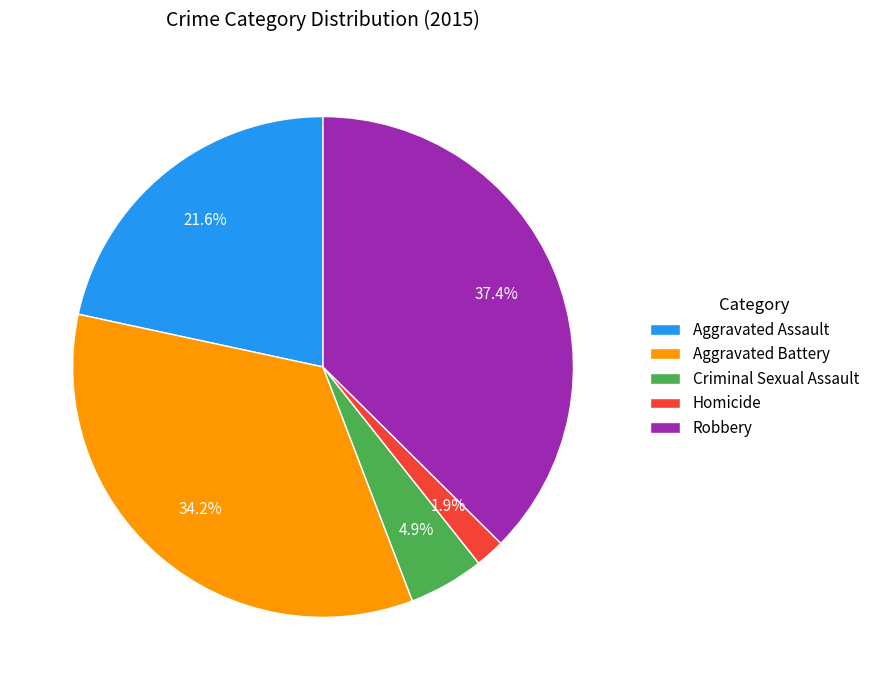

What percentage is the Criminal Sexual Assault slice, to the nearest percent?

5%